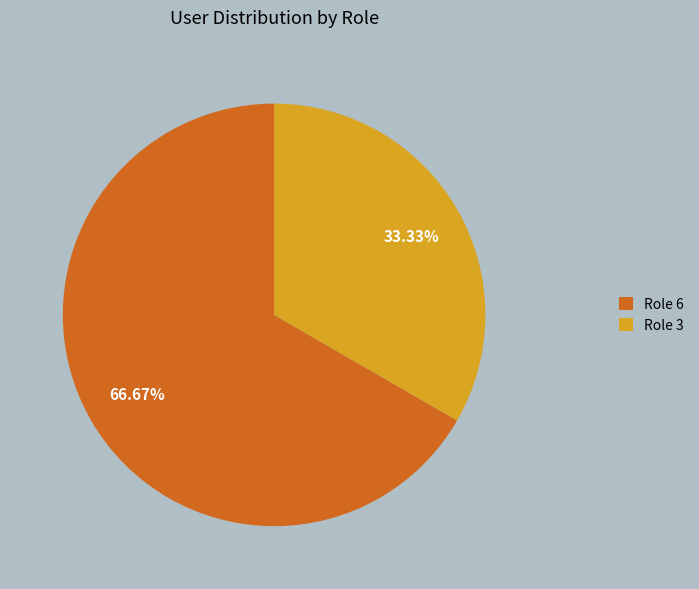

To the nearest percent, what is the difference between the largest and smallest slice percentages?

33%